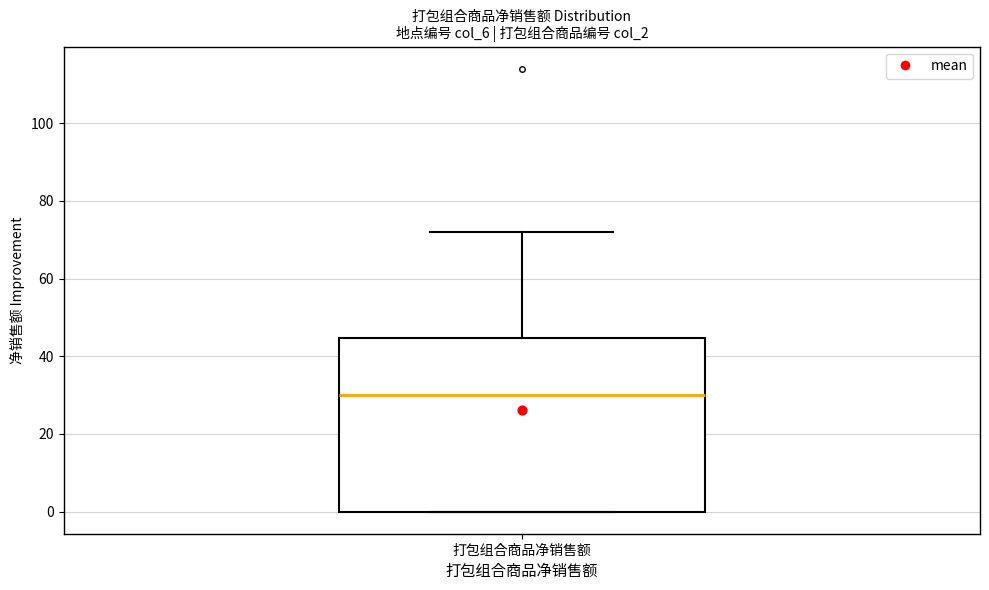

Where is the upper edge of the box for 打包组合商品净销售额 on the y-axis? The values are not printed on the chart, so give them approximately, as read against the axis.

44